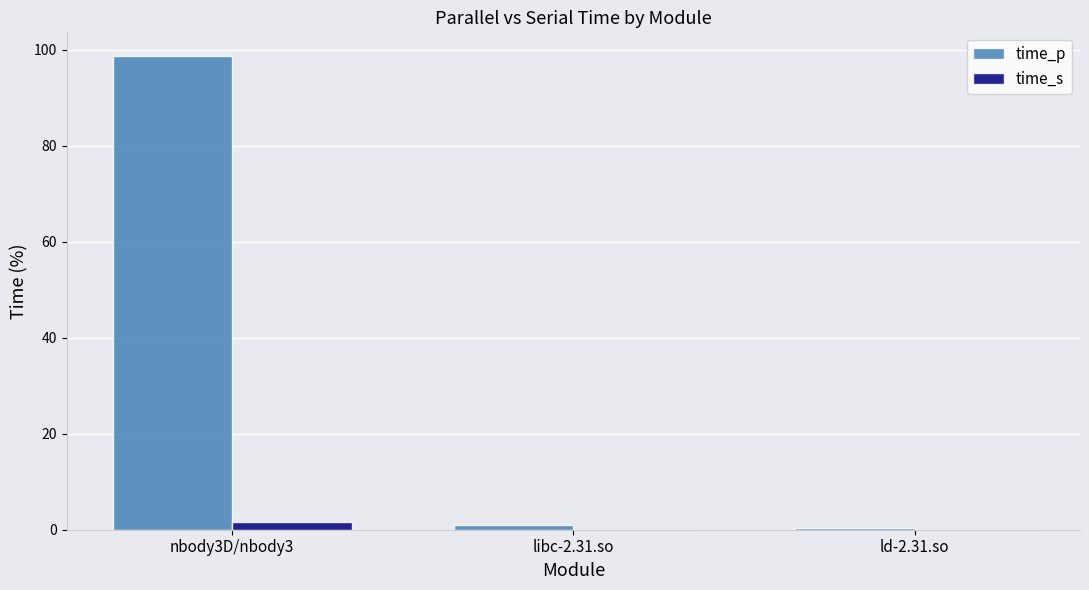

Is it true that time_p equals 161.5 at nbody3D/nbody3?

False